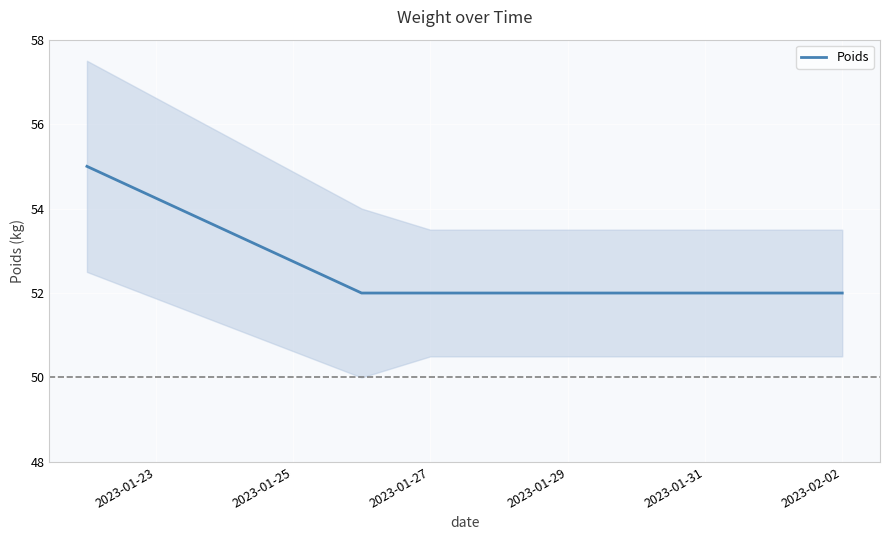

What is the value of the 1st point from the left?

55